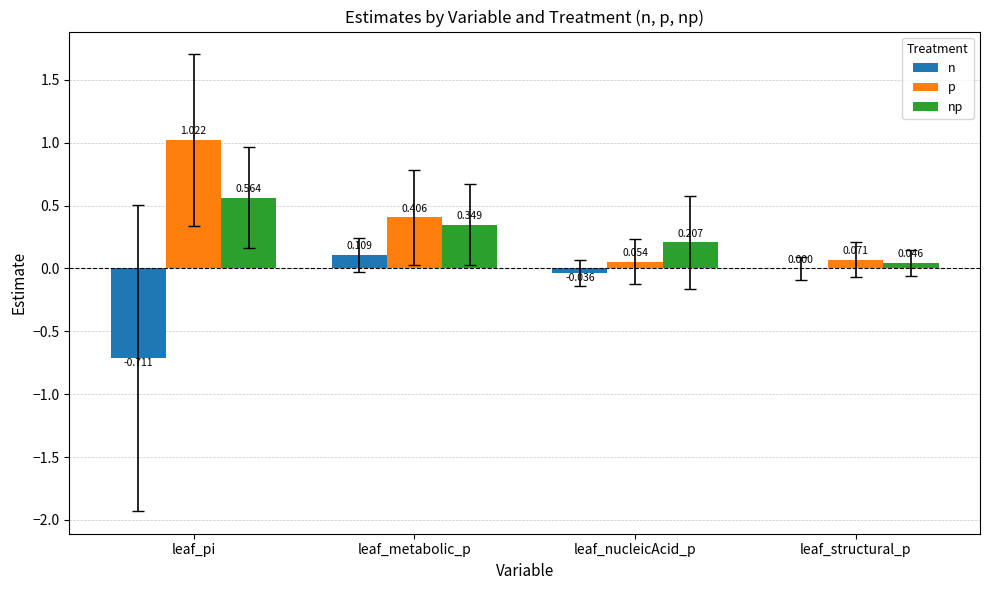

Where is p nearest to the value 0?

leaf_nucleicAcid_p